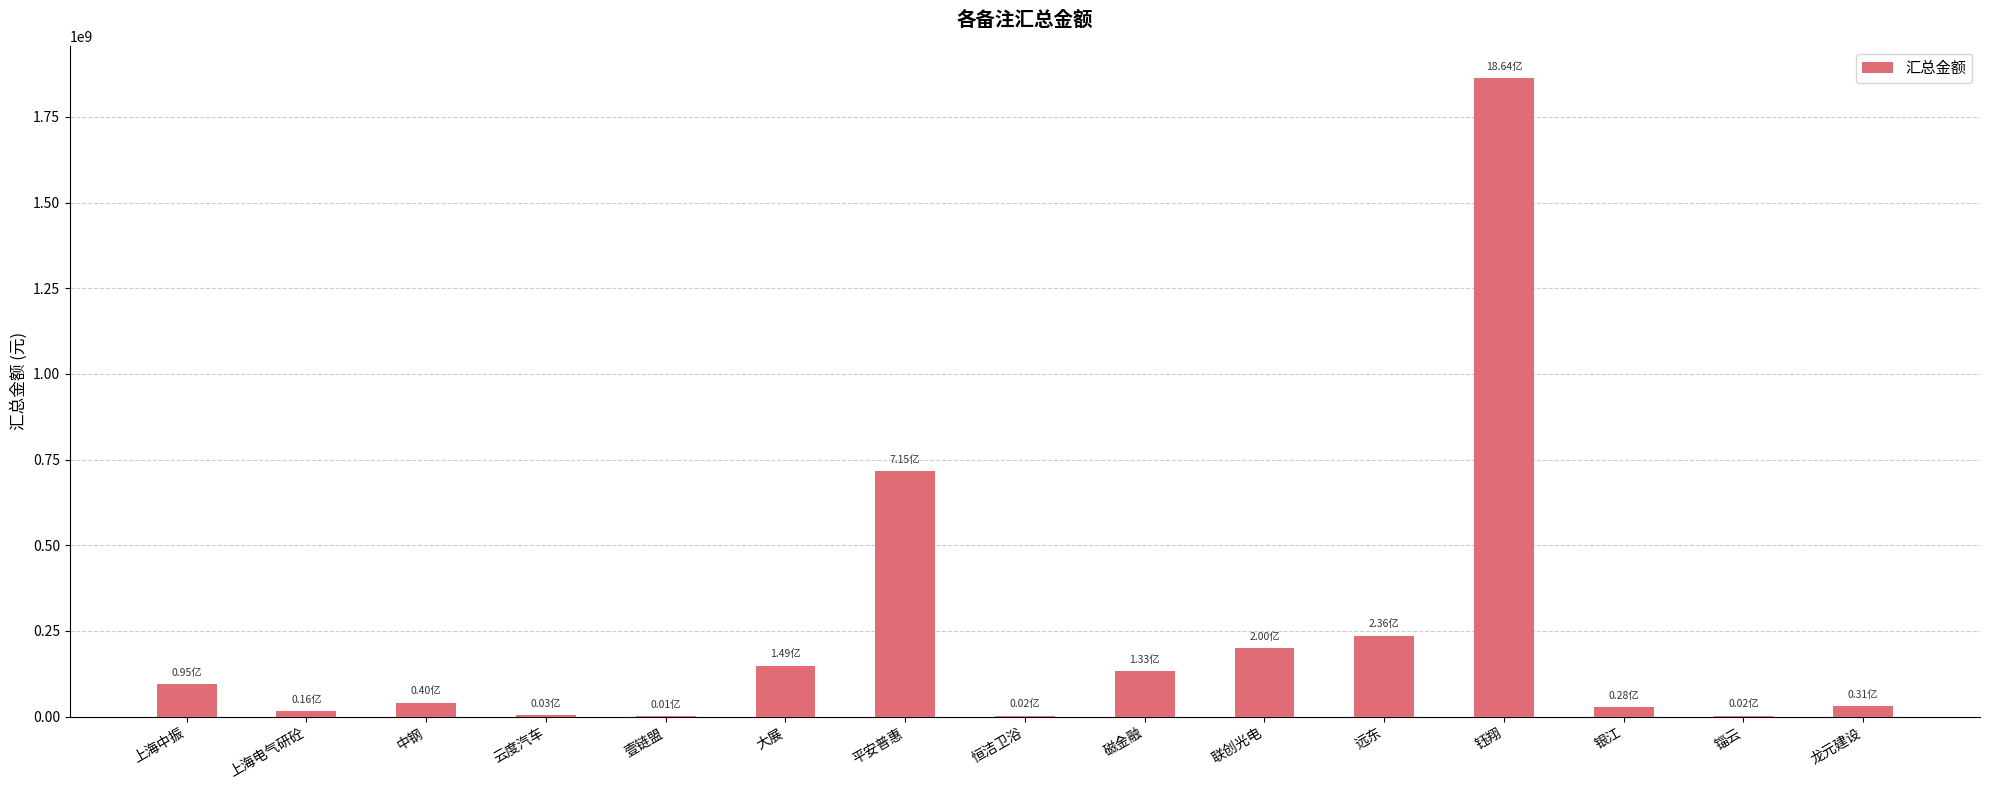

At which label does the data first exceed 40293965?

上海中振